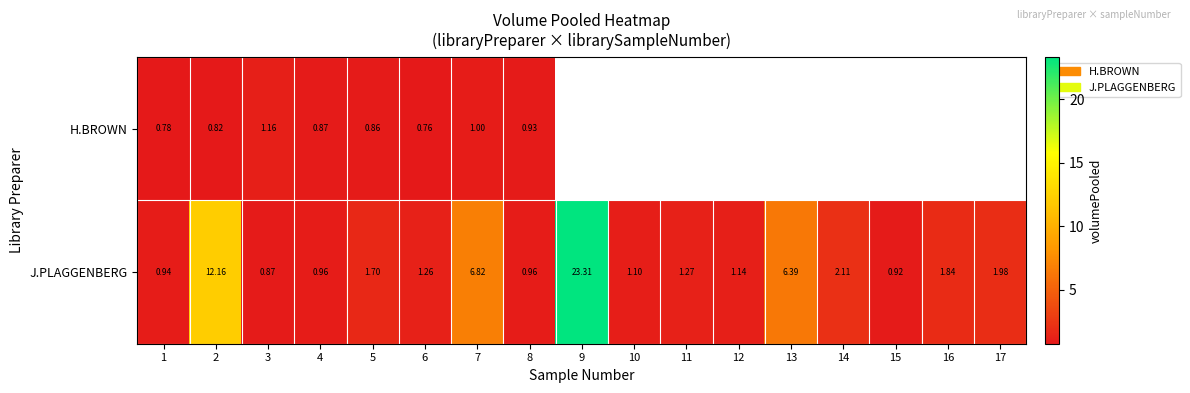

Is it true that row_1 equals 1.2 at 14?

False